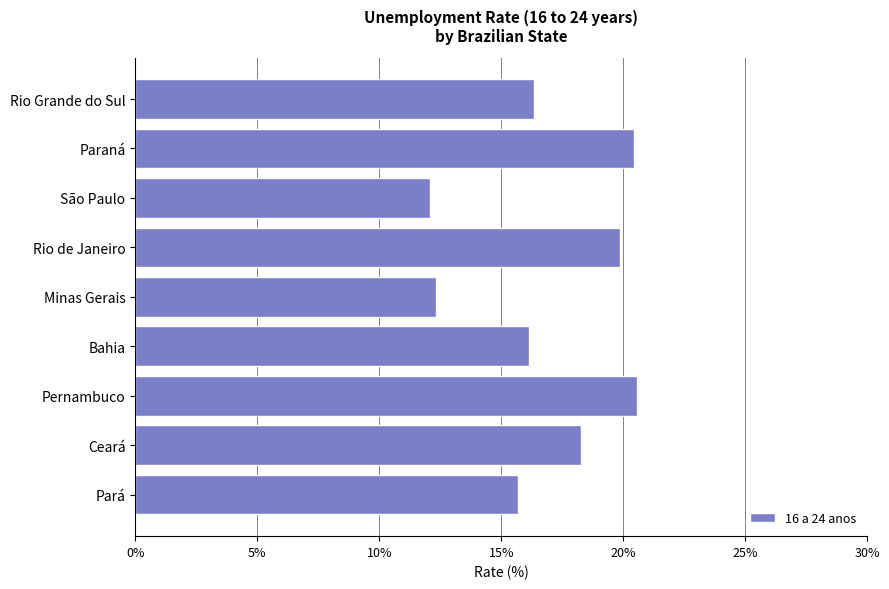

The chart shows a value of 20.6 at Pernambuco. True or false?

True